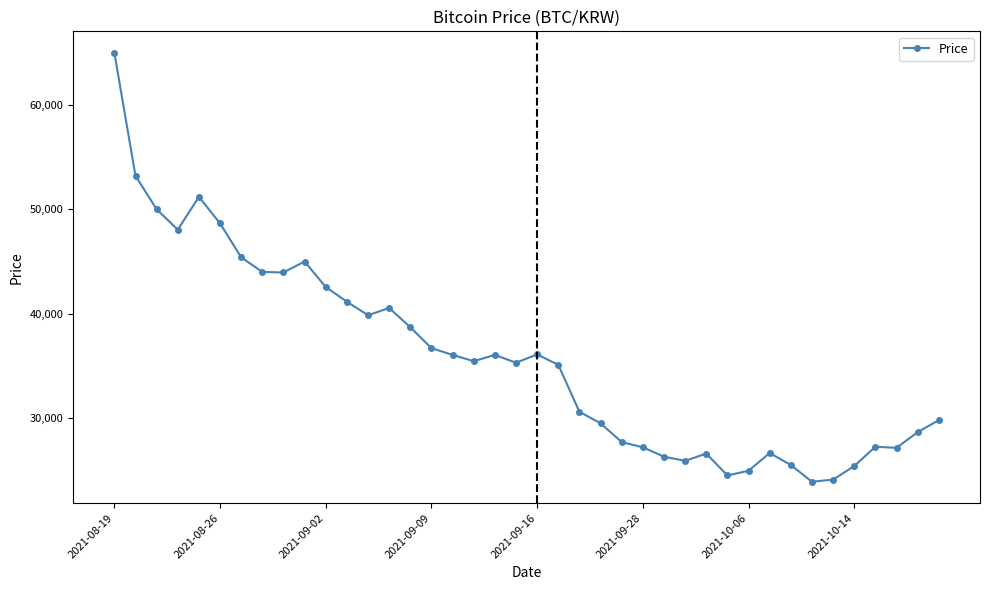

What is the smallest value displayed?

23900